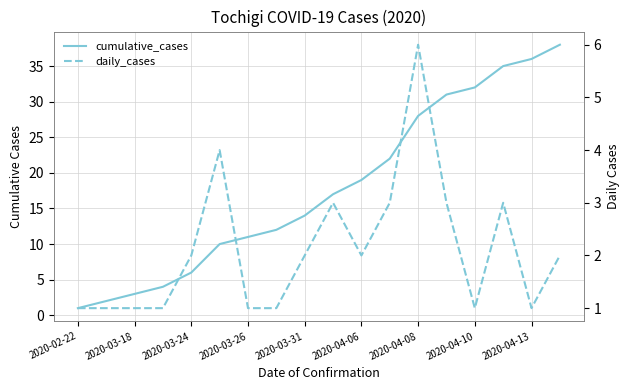

Reading right to left, transcribe all the data shown in this chart.

cumulative_cases: 38	36	35	32	31	28	22	19	17	14	12	11	10	6	4	3	2	1
daily_cases: 2	1	3	1	3	6	3	2	3	2	1	1	4	2	1	1	1	1